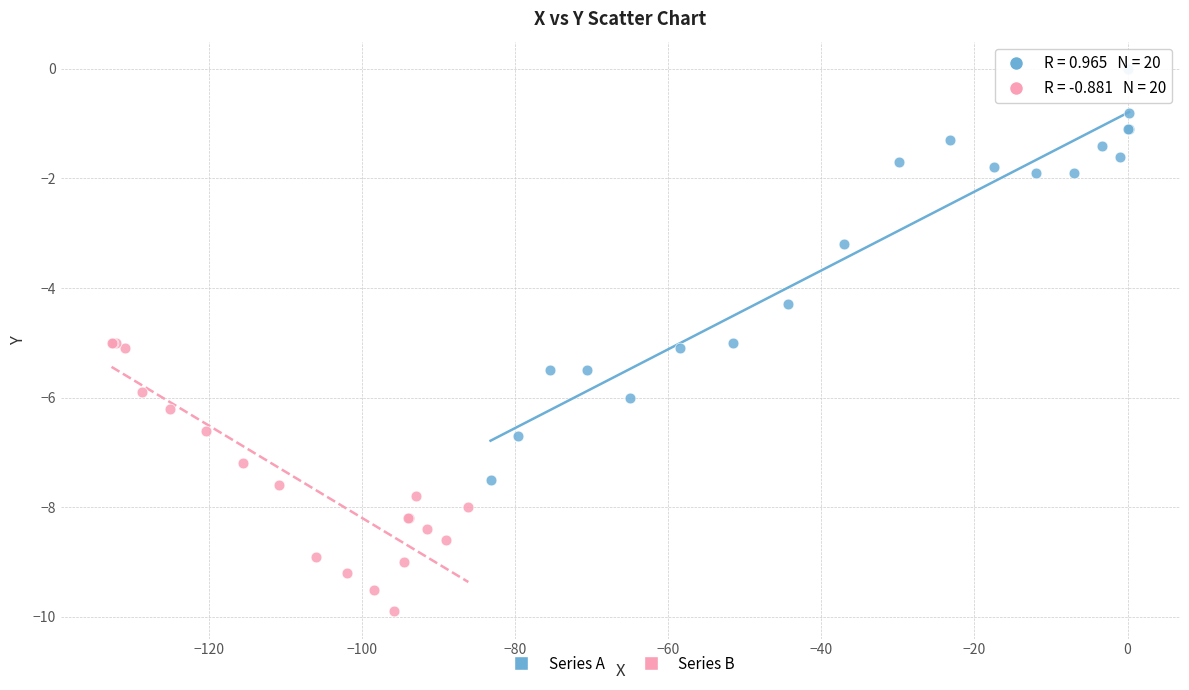

Which series reaches the minimum Y coordinate?

Series B